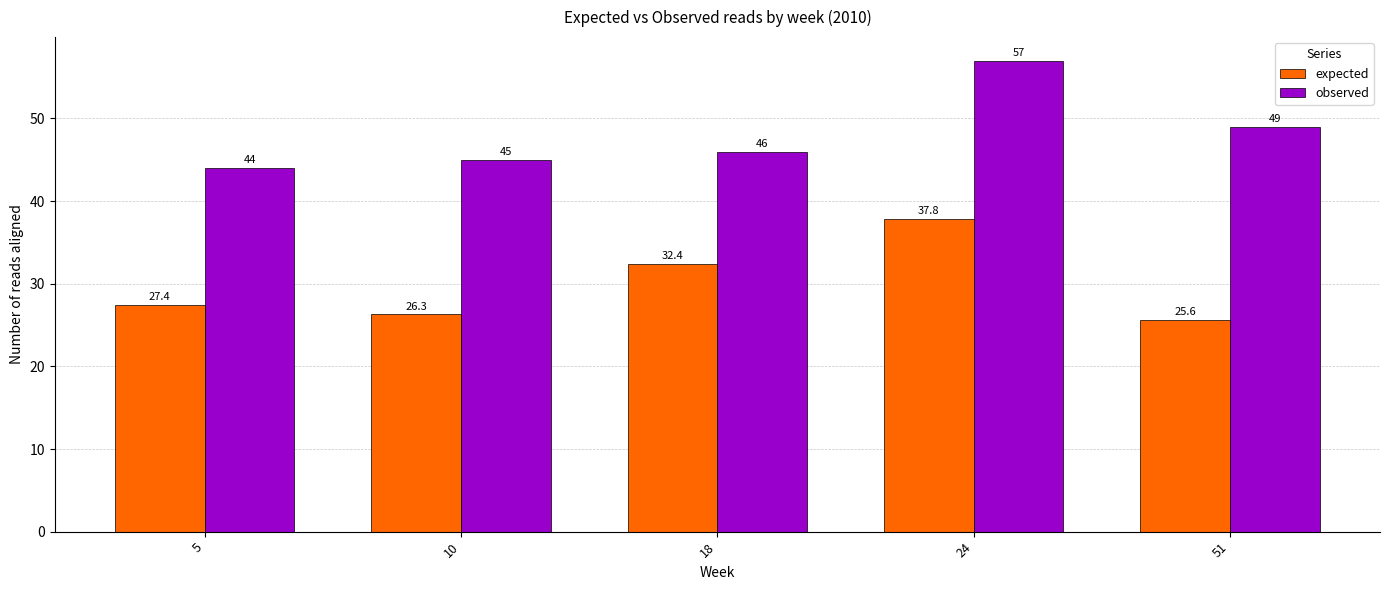

What is the smallest value displayed?

25.6